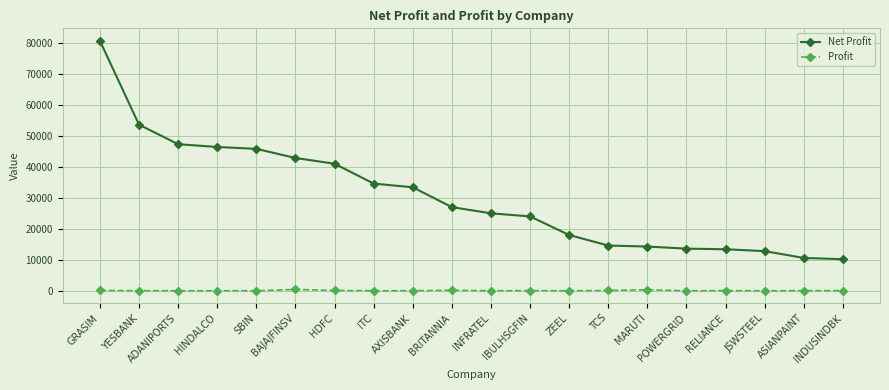

Which series has the largest range (max minus min)?

Net Profit